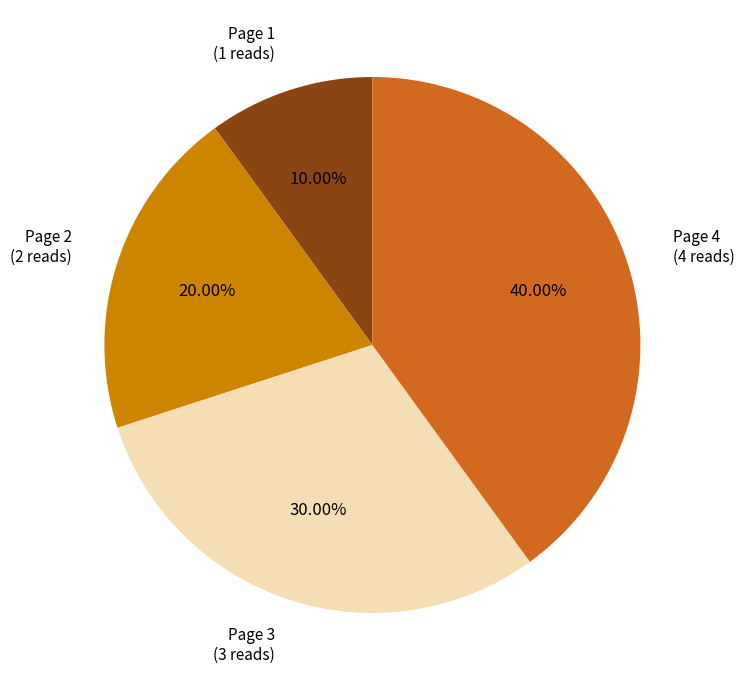

The Page 1 slice represents 5% of the pie. True or false?

False